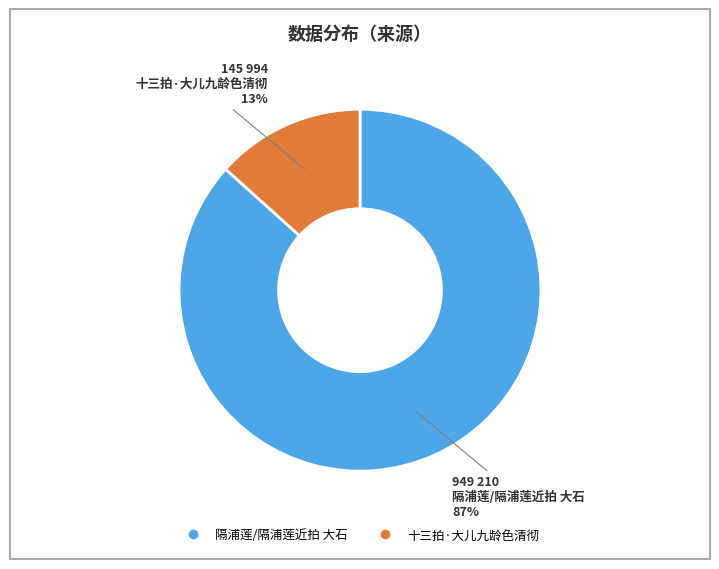

Which slice is the largest?

隔浦莲/隔浦莲近拍 大石